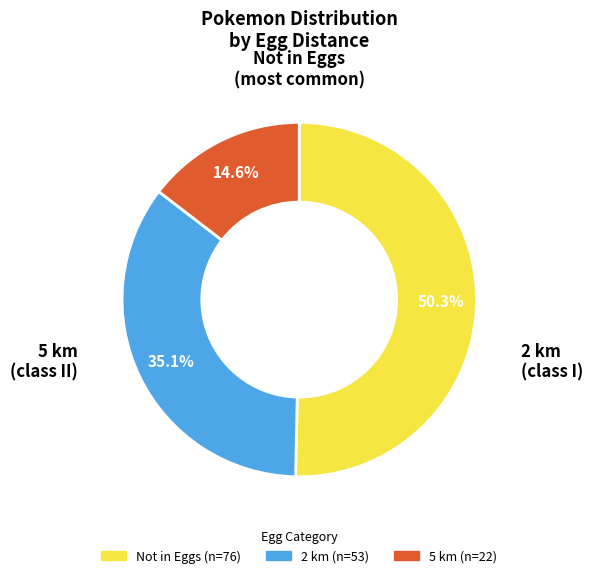

Which category has the smallest portion of the pie?

5 km